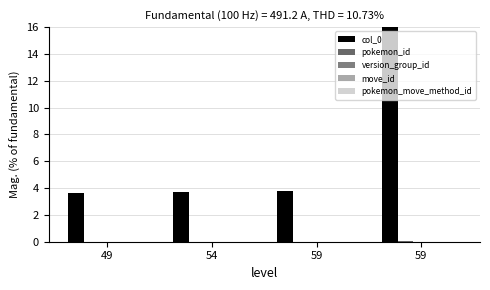

Which series has the largest total across all categories?

col_0